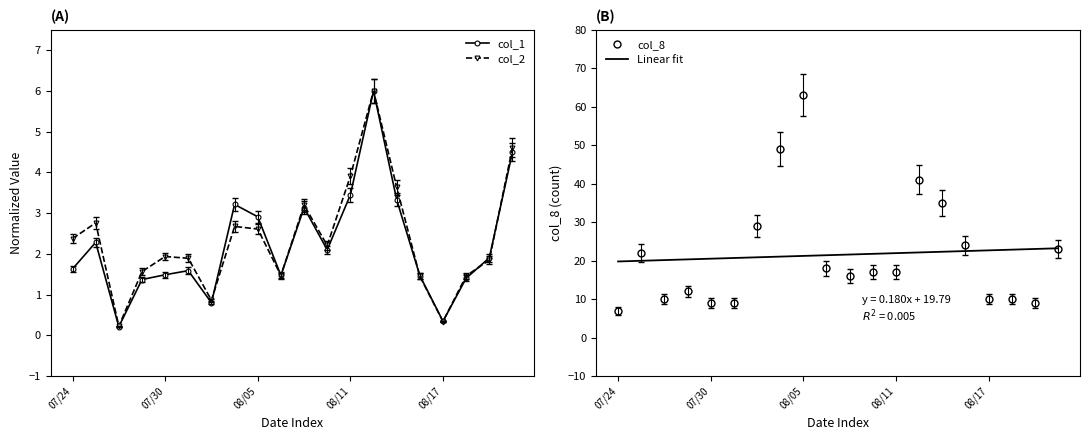

What is the maximum value for col_2?

6.0